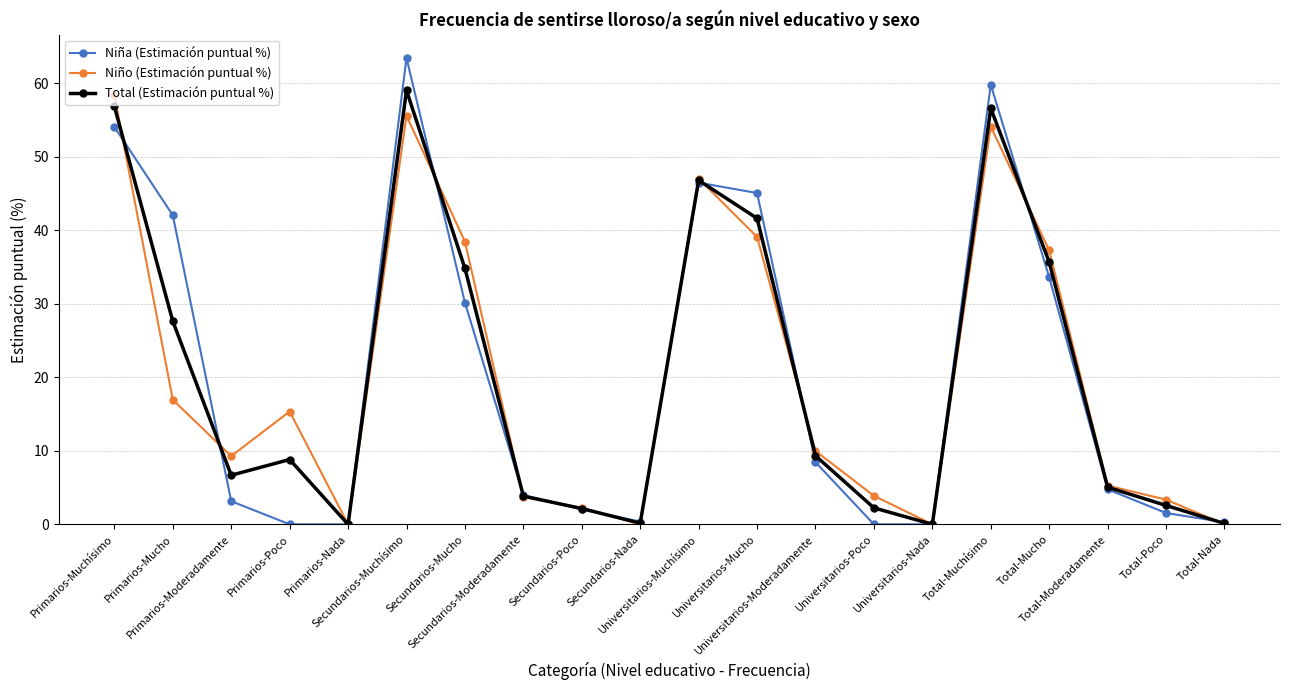

How many interior local valleys does the Total (Estimación puntual %) series have?

4